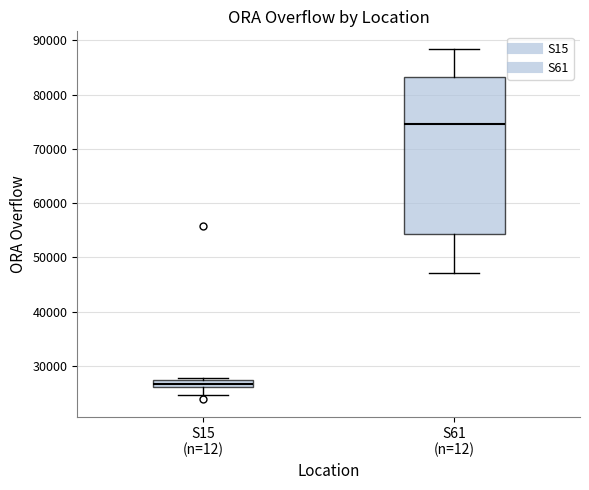

Which box's median line is the lowest?

S15 (n=12)